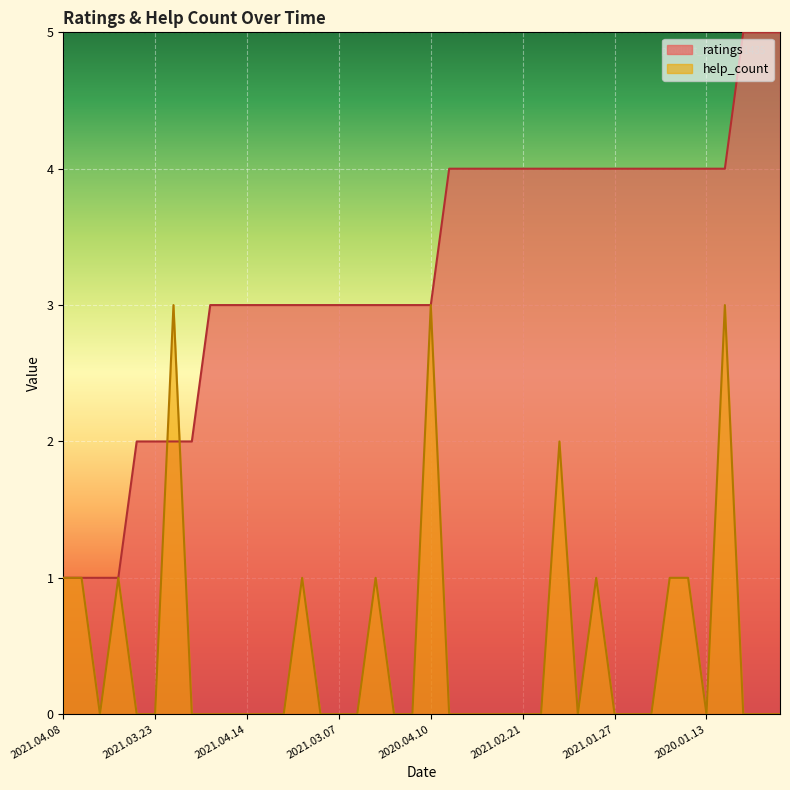

Rank the series by their average value, from highest to lowest.

ratings, help_count